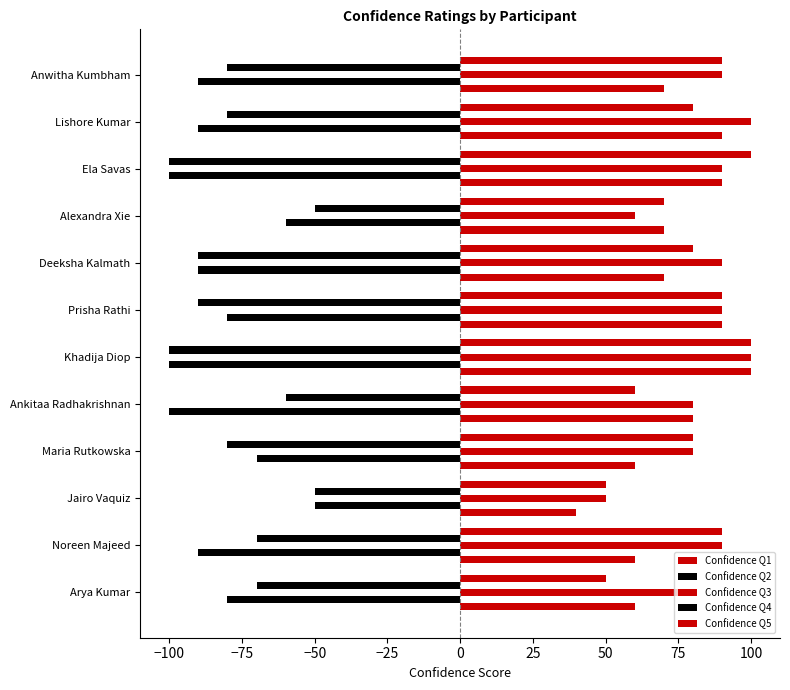

What is the difference between the maximum and minimum values in the Confidence Q1 series?

60